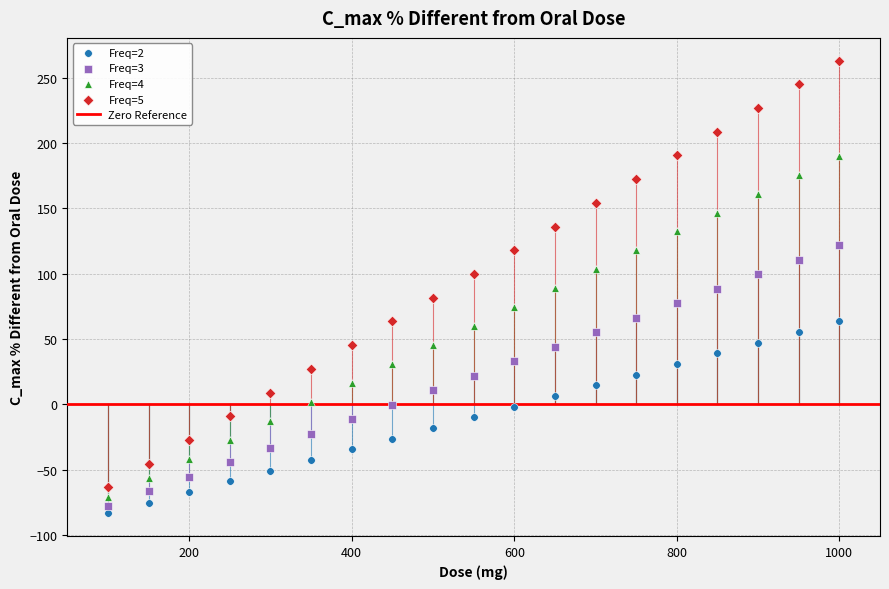

Which series reaches the maximum Y coordinate?

Freq=5